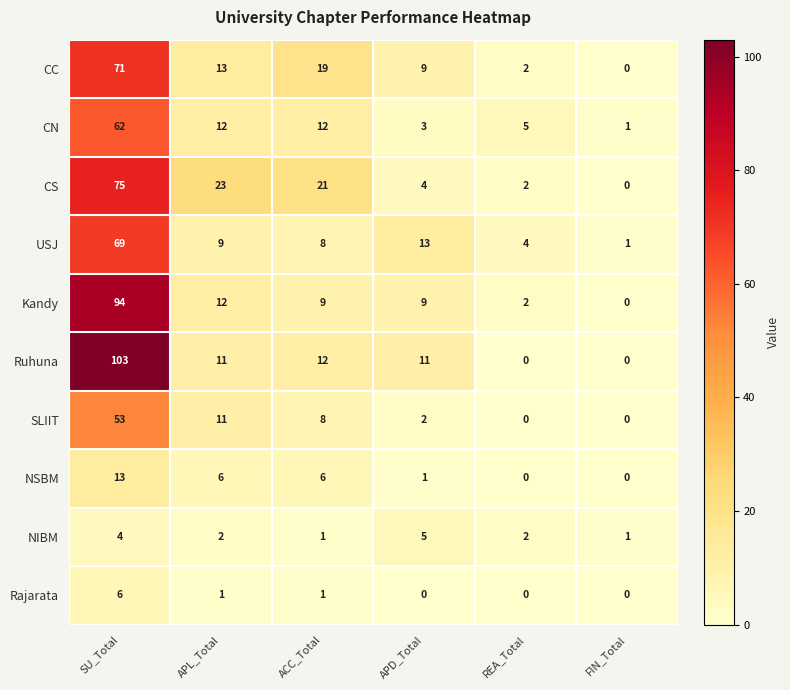

How many positive values does the Kandy series have?

5